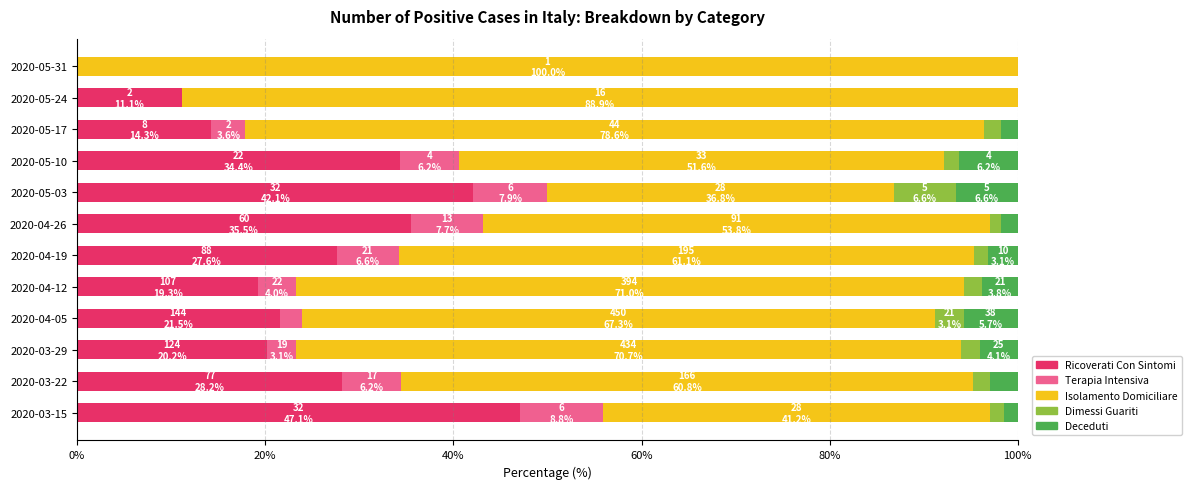

At which label does Ricoverati Con Sintomi reach its peak?

2020-03-15